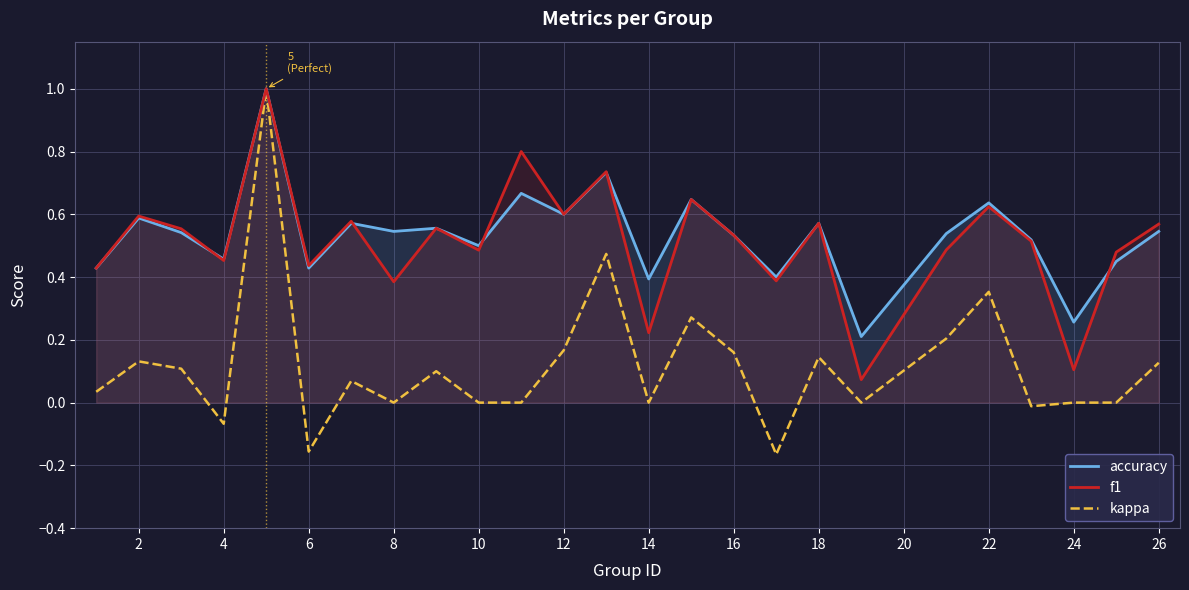

How many lines are shown in the chart?

3